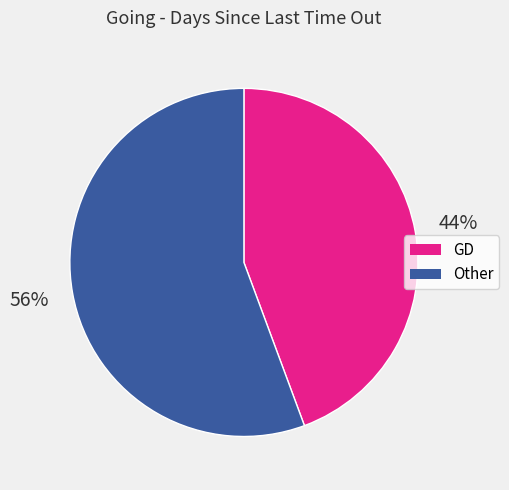

To the nearest percent, what is the average slice percentage?

50%